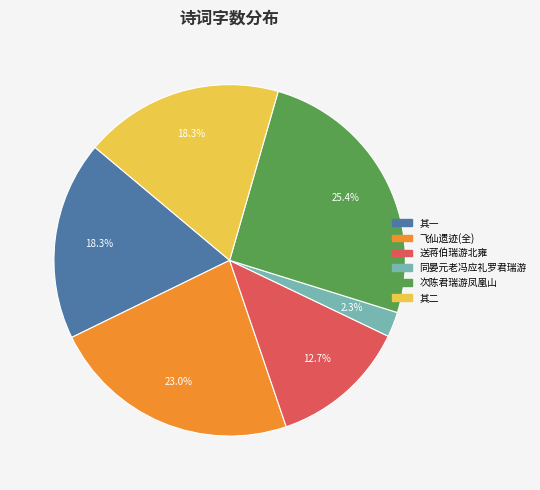

Which slice is the largest?

次陈君瑞游凤凰山